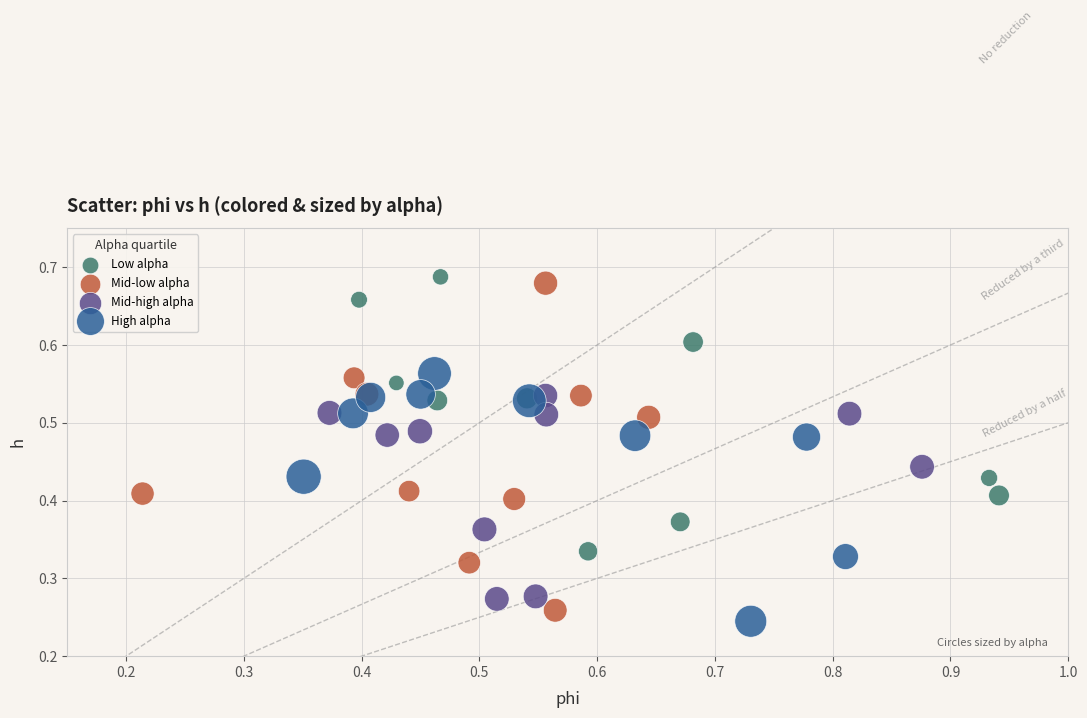

Which series reaches the maximum Y coordinate?

Low alpha